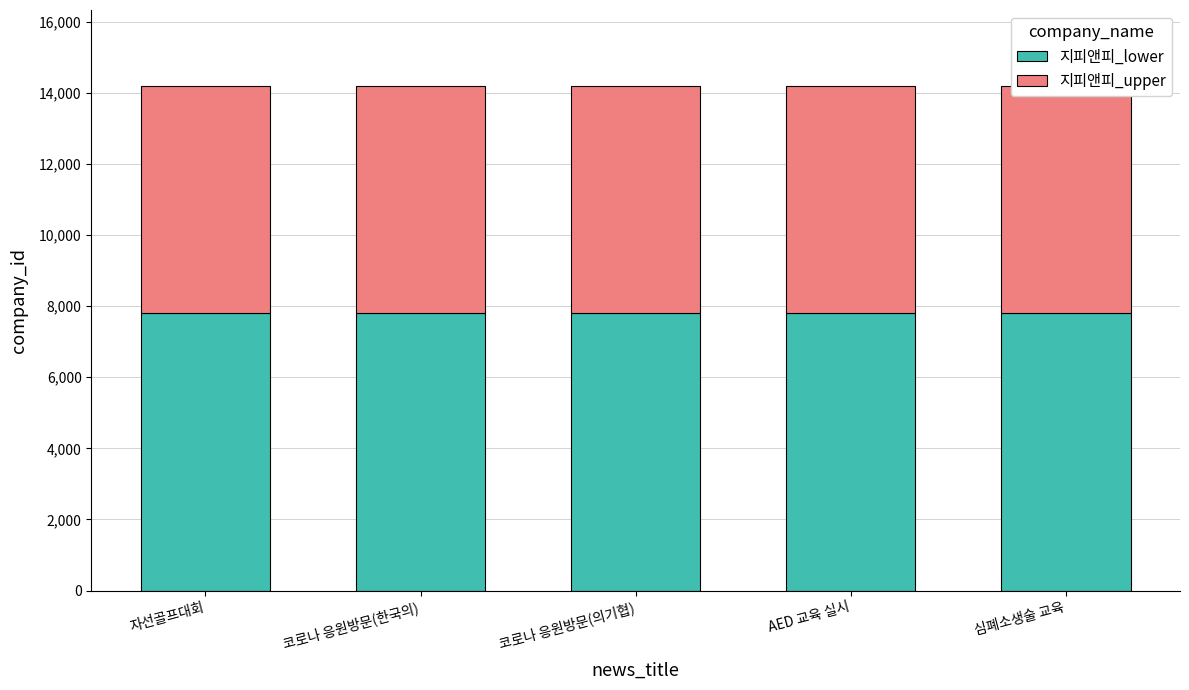

Which series has the widest spread of values?

지피앤피_lower